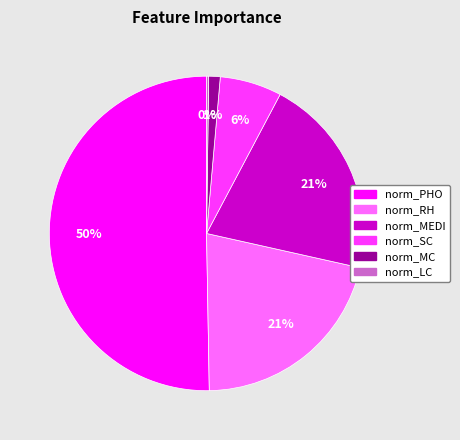

Is it true that norm_PHO is 50% of the pie?

True